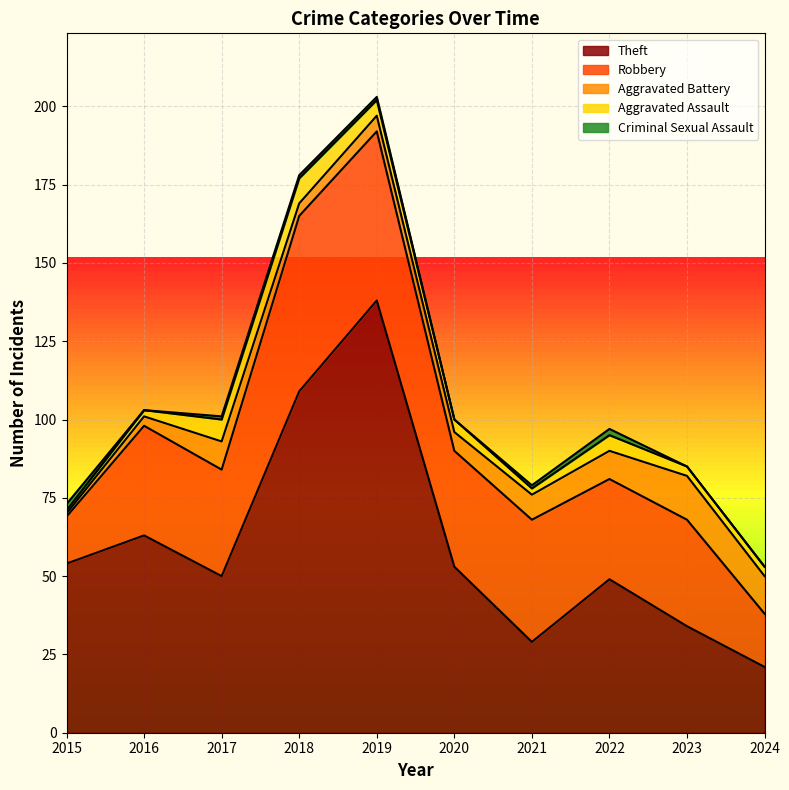

Does the chart display data point markers on the line(s)?

No